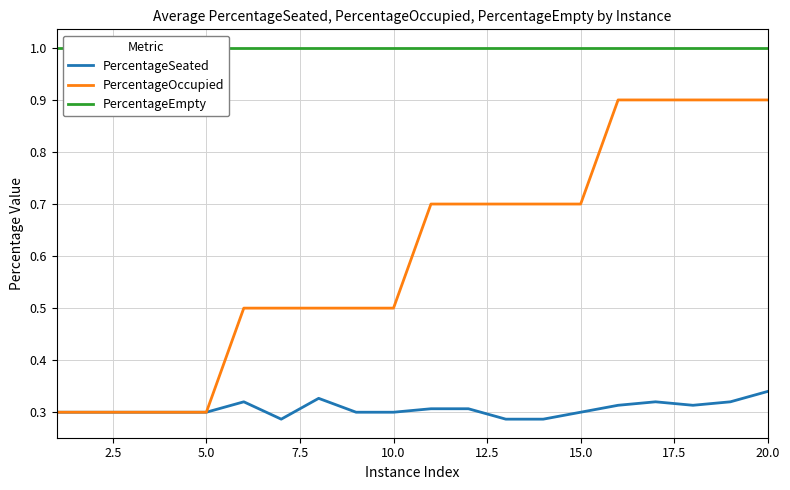

The PercentageOccupied series shows 0.4 at 5.0. True or false?

False